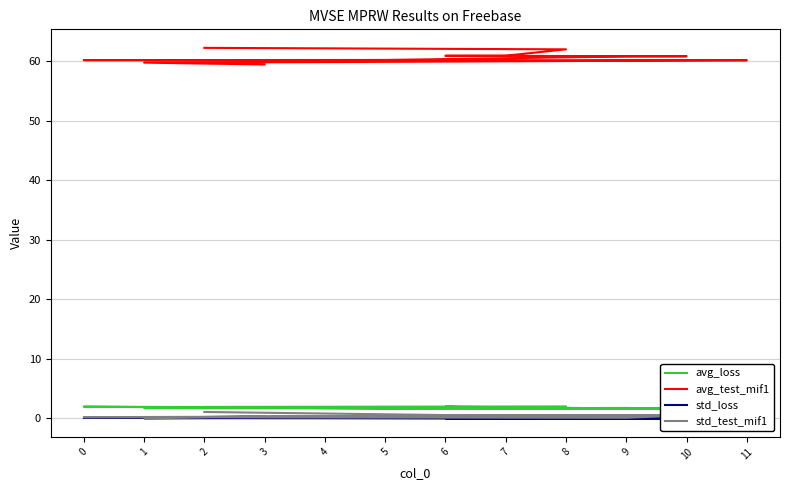

At which category is the sum across all series the highest?

2